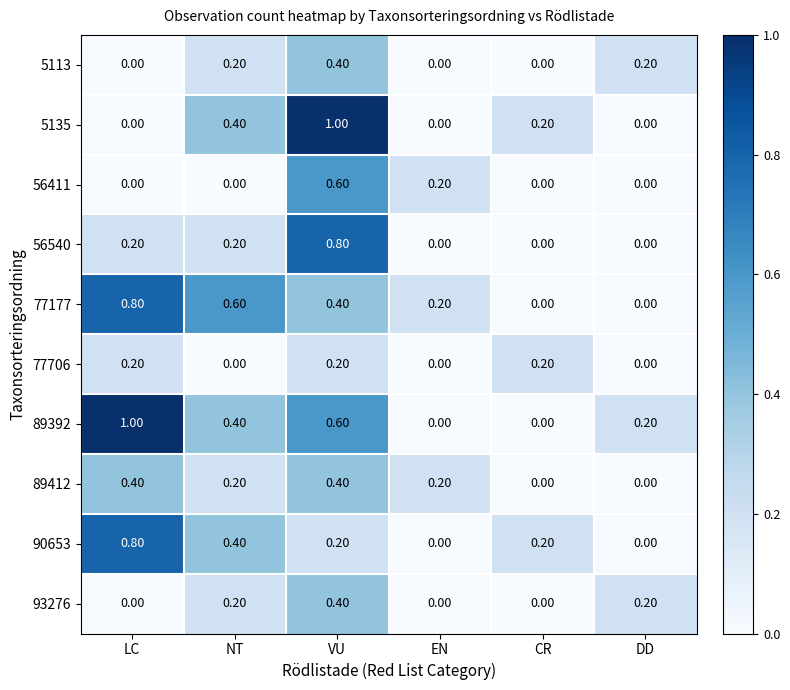

What is the spread (max minus min) of values at VU?

0.8